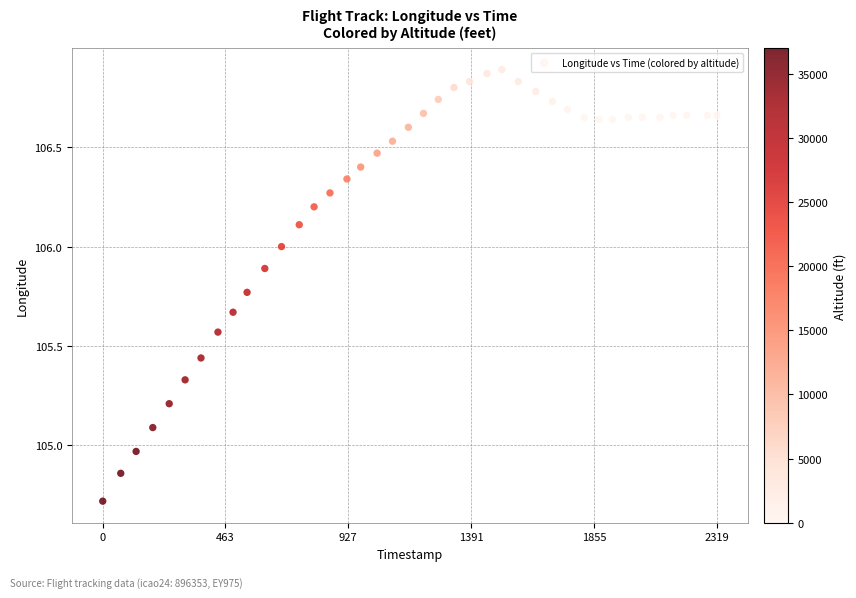

What is the range of Y values (max minus min)?

2.2